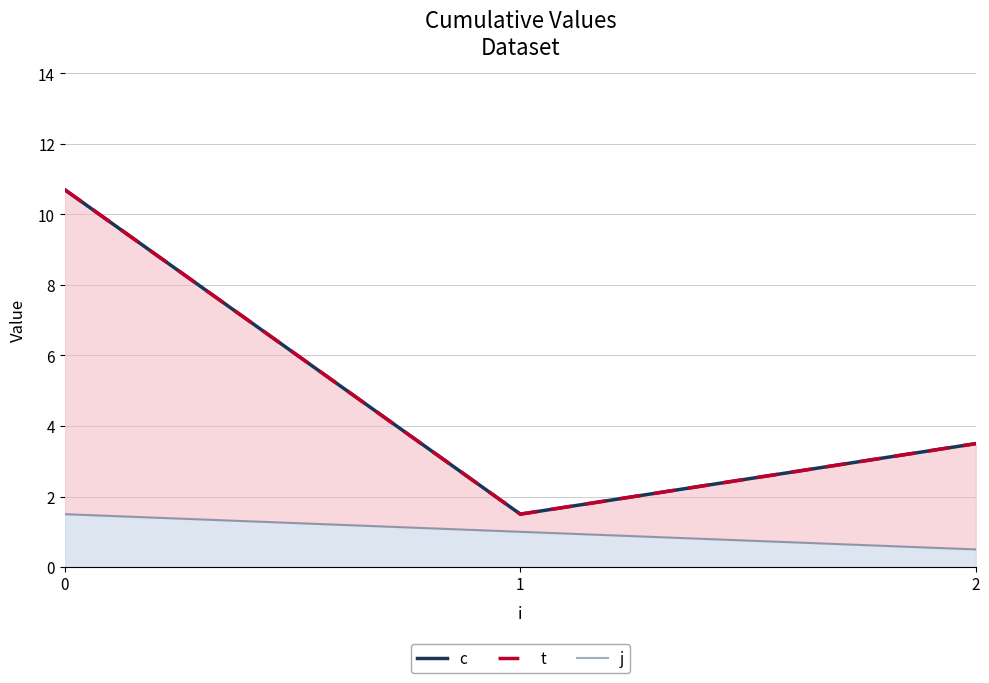

Reading left to right, transcribe all the data shown in this chart.

c: 0=10.7	1=1.5	2=3.5
t: 0=10.7	1=1.5	2=3.5
j: 0=1.5	1=1.0	2=0.5